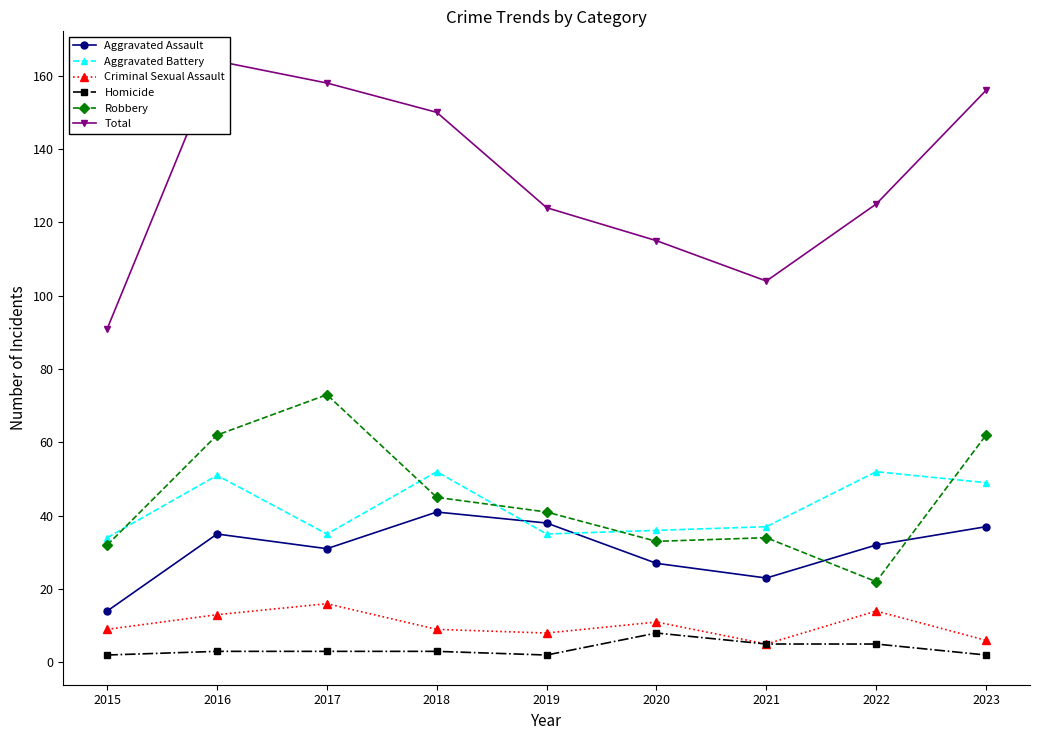

Count the Homicide values in the range 2 to 5.

8